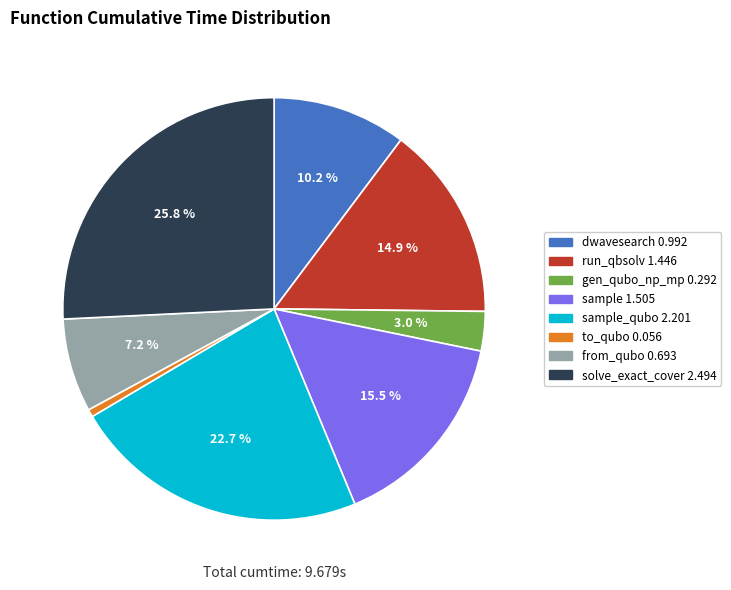

To the nearest percent, what is the average slice percentage?

12%